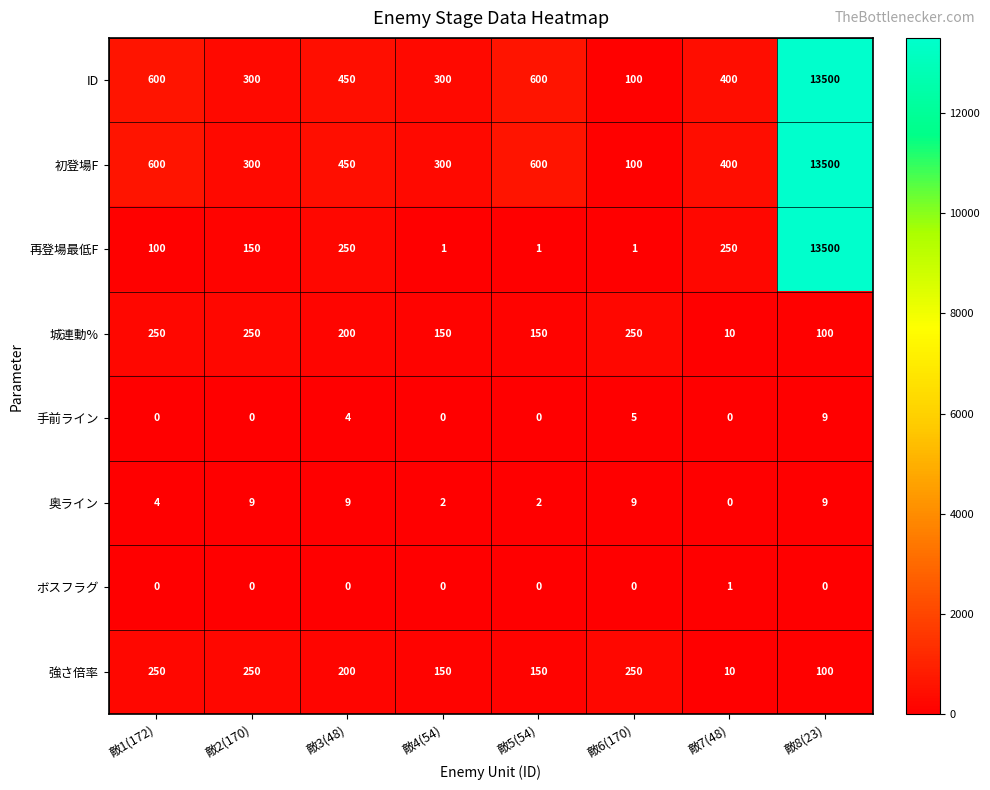

What is the difference between the highest and lowest values at 敵5(54)?

600